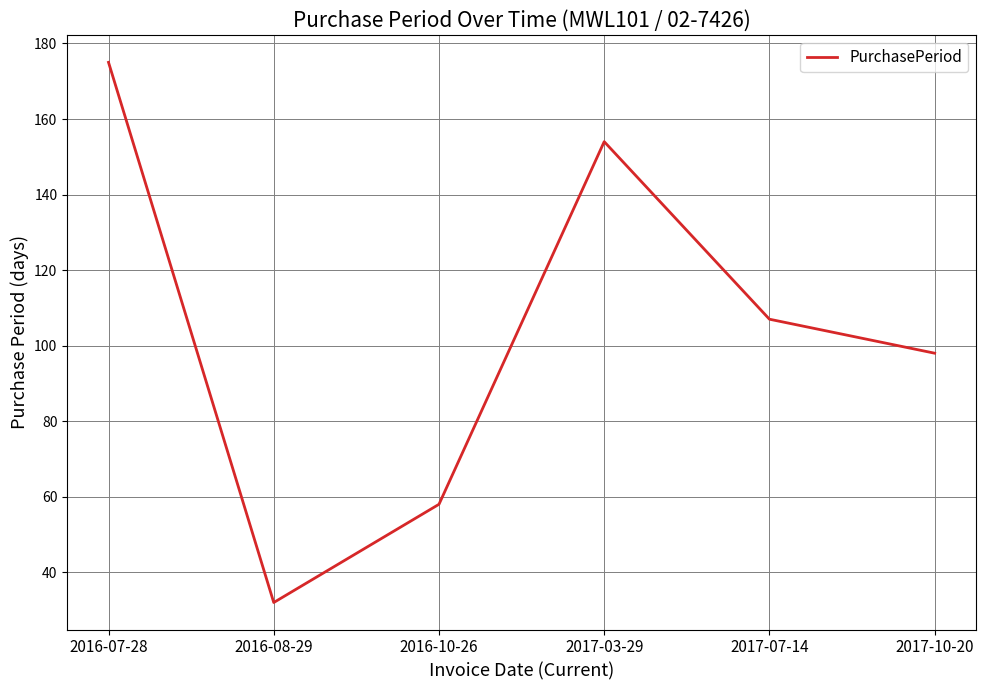

What is the sum of the values at 2016-07-28 and 2017-10-20?

273